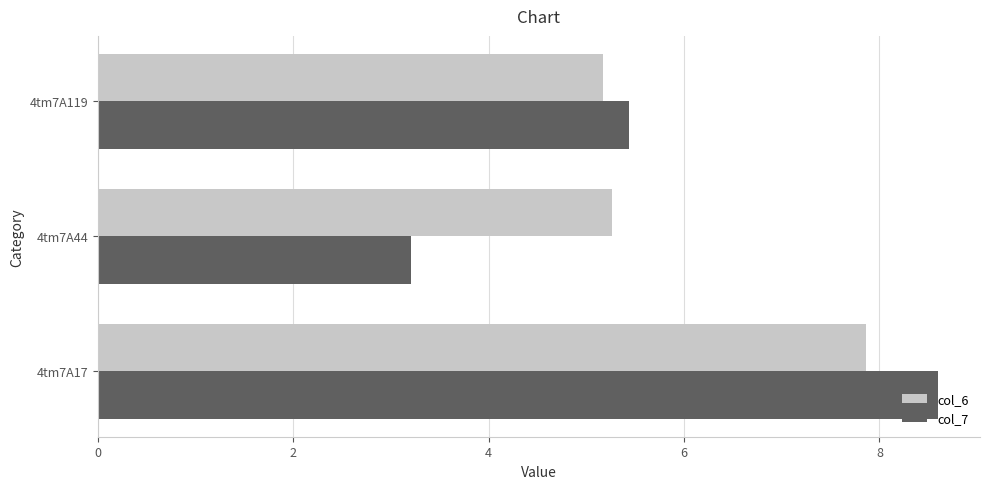

What is the sum of the col_6 values at 4tm7A44 and 4tm7A119?

10.4